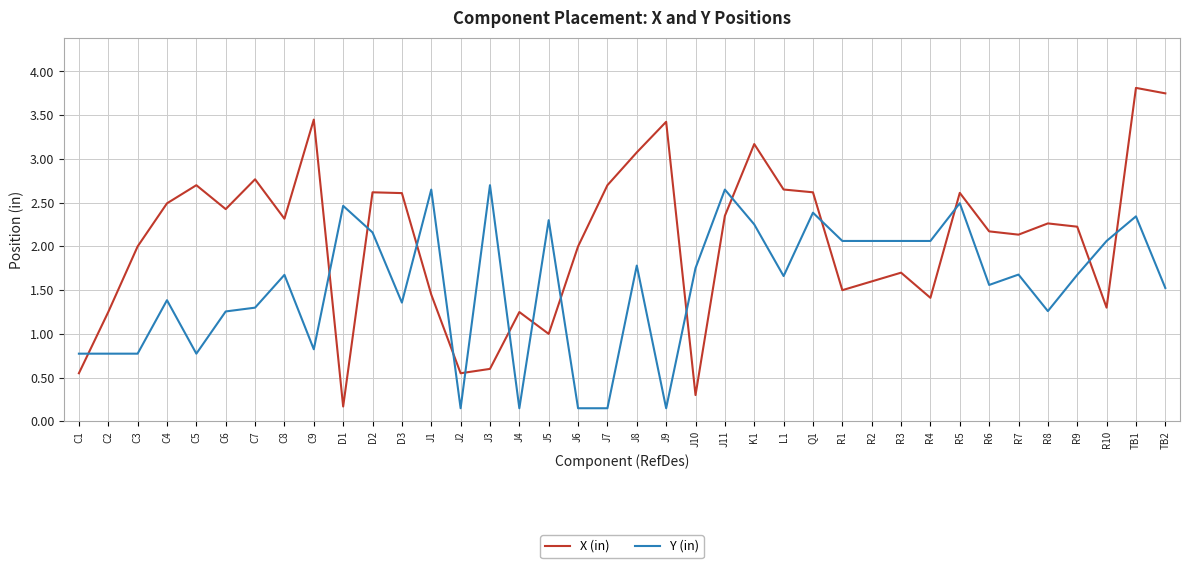

Between D3 and J11, which series saw the biggest shift?

Y (in)